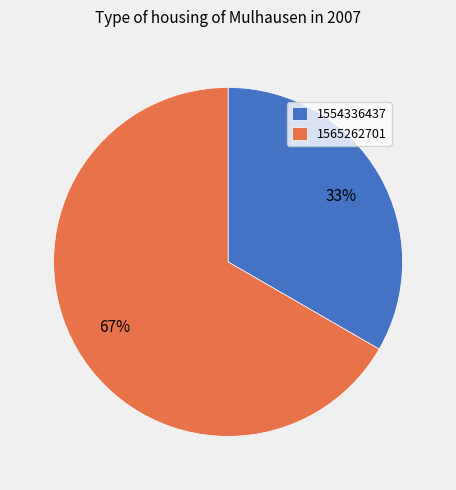

Approximately how many times larger is the value at 1554336437 compared to 1565262701?

0.5